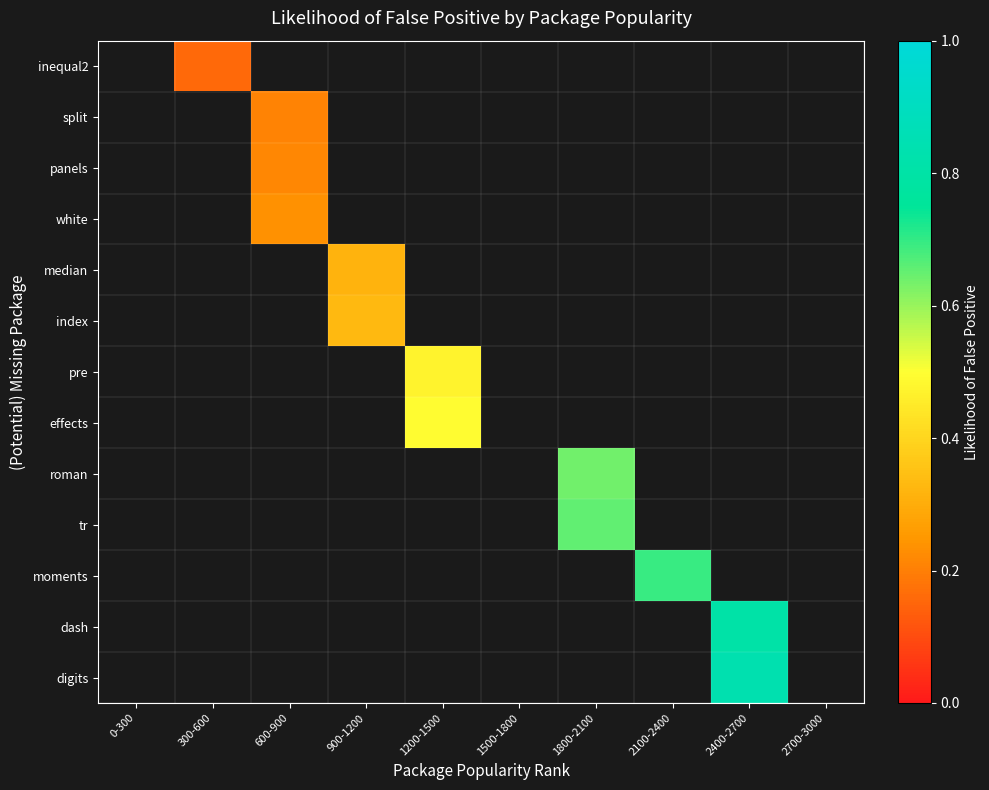

What is the smallest value displayed?

0.2